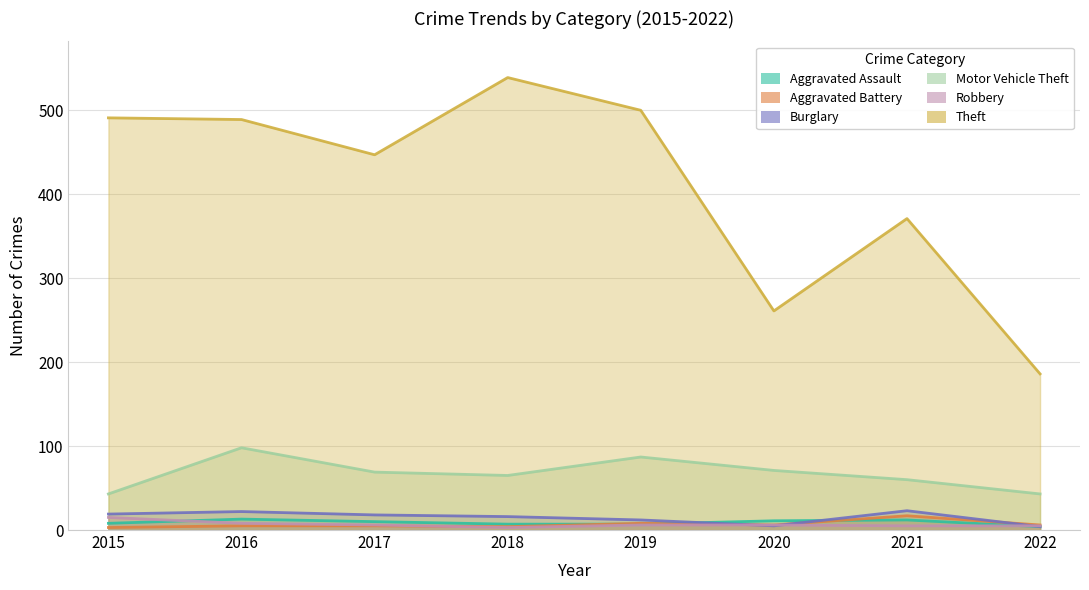

Read the Burglary value at 2018.

16